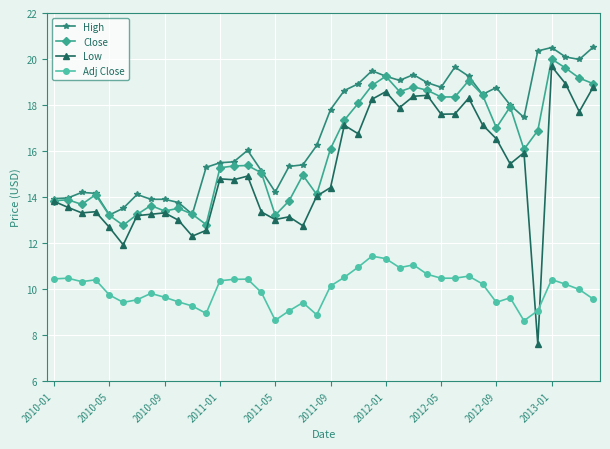

Which series has the largest total across all categories?

High